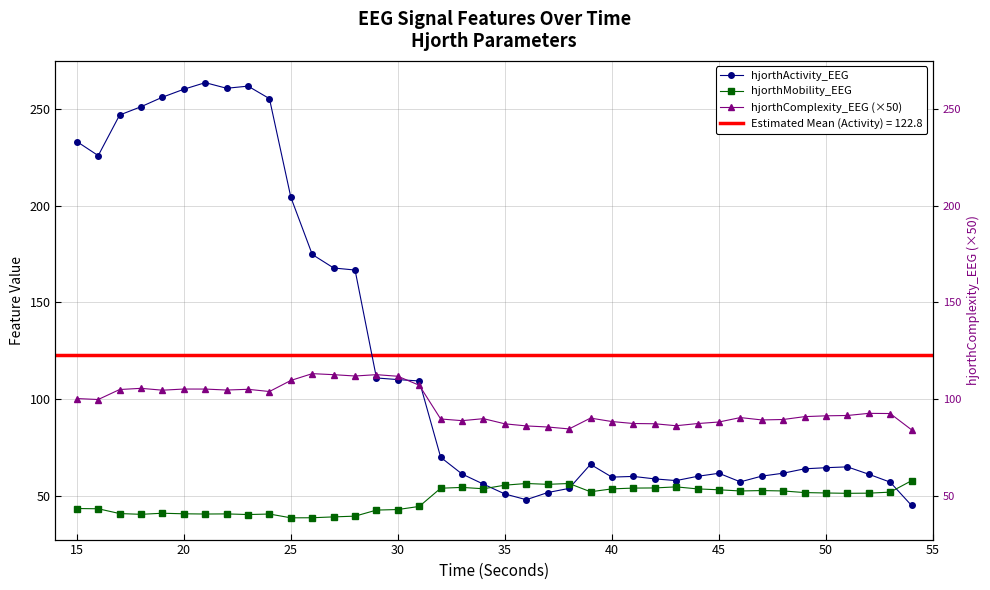

Which series ends up on top after the final intersection of hjorthActivity_EEG and hjorthMobility_EEG?

hjorthMobility_EEG